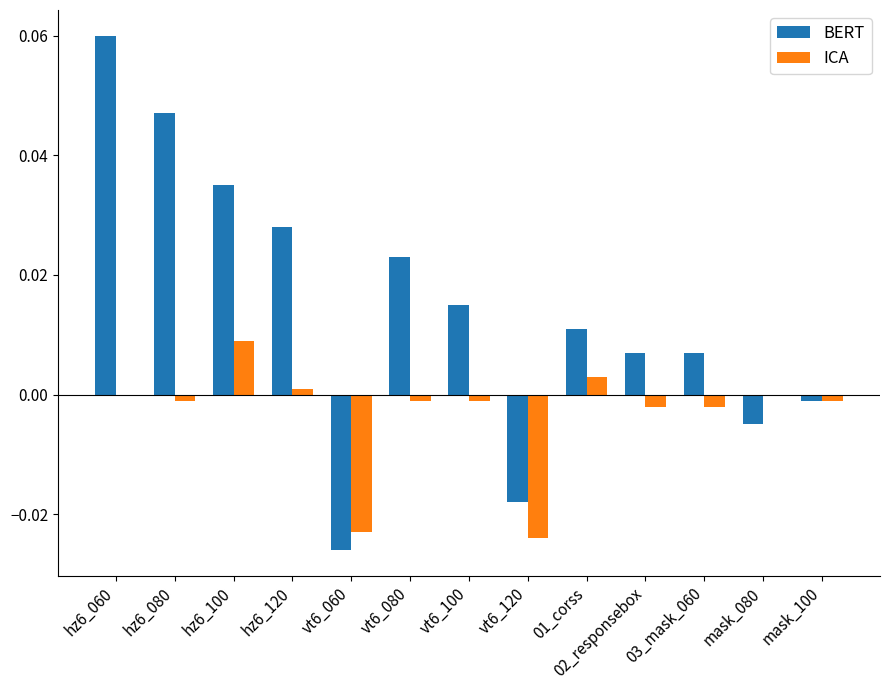

Which category has the highest value in the ICA series?

hz6_100